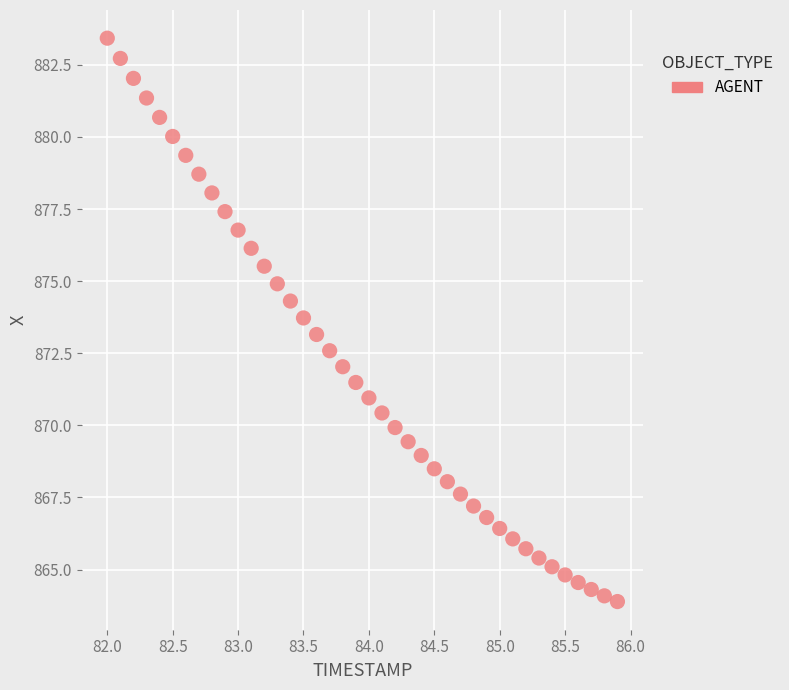

What is the range of Y values (max minus min)?

19.5